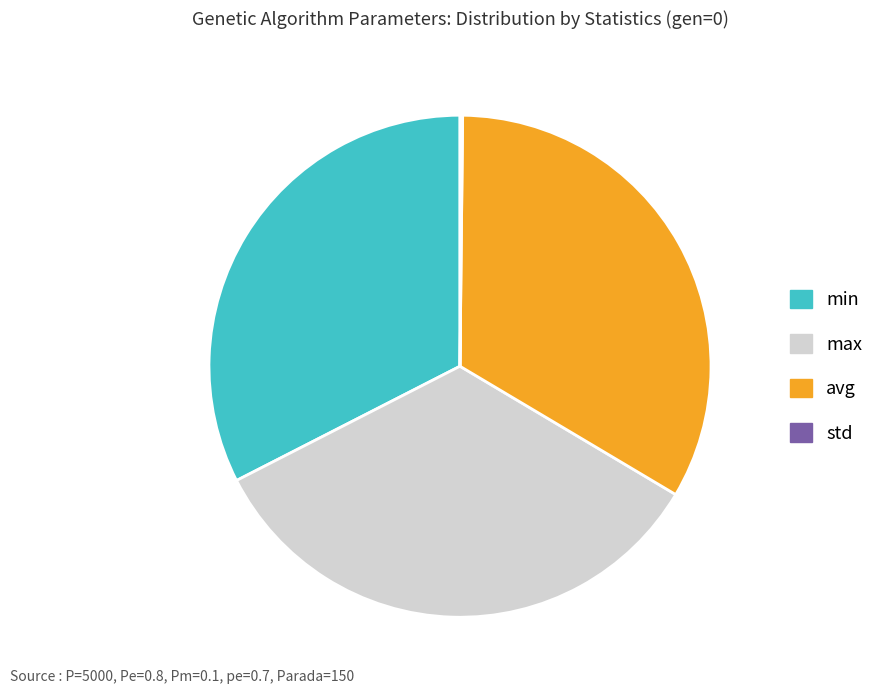

Does any single category account for the majority?

No